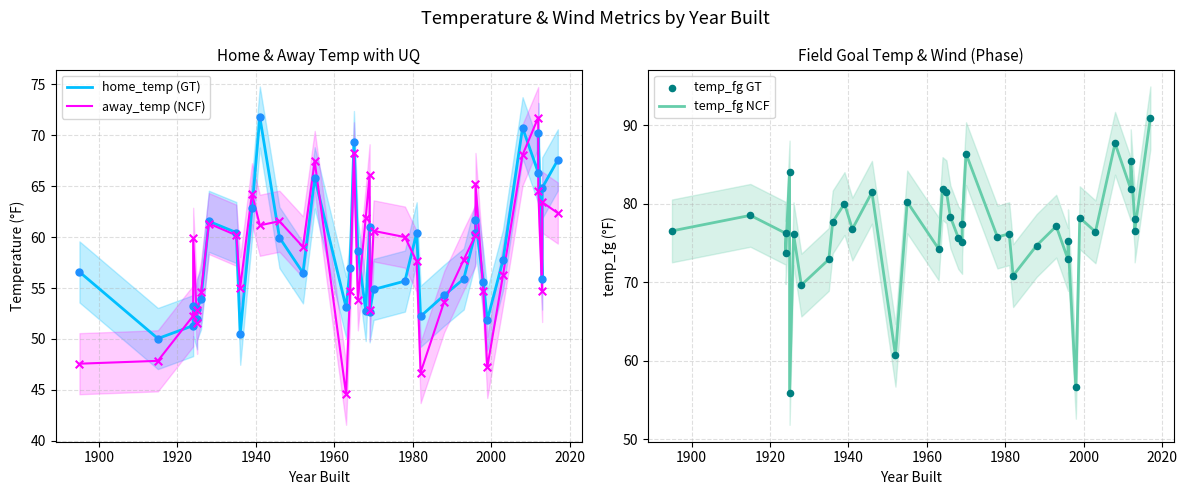

What are all the series names shown in the legend?

home_temp (GT), away_temp (NCF), temp_fg NCF, temp_fg GT